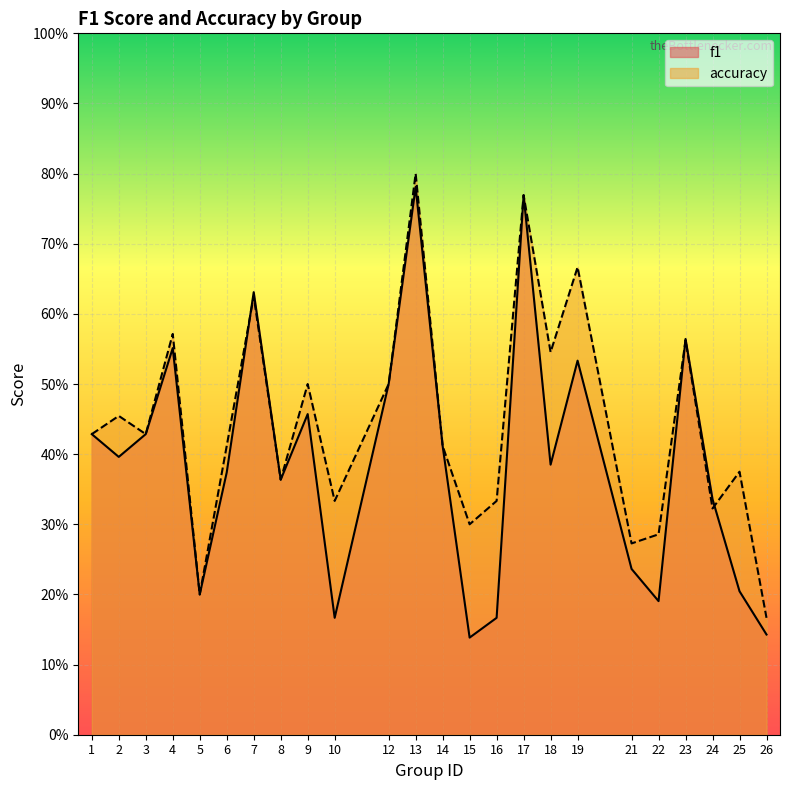

Is the value of accuracy at 25 greater than the value of f1 at 23?

No